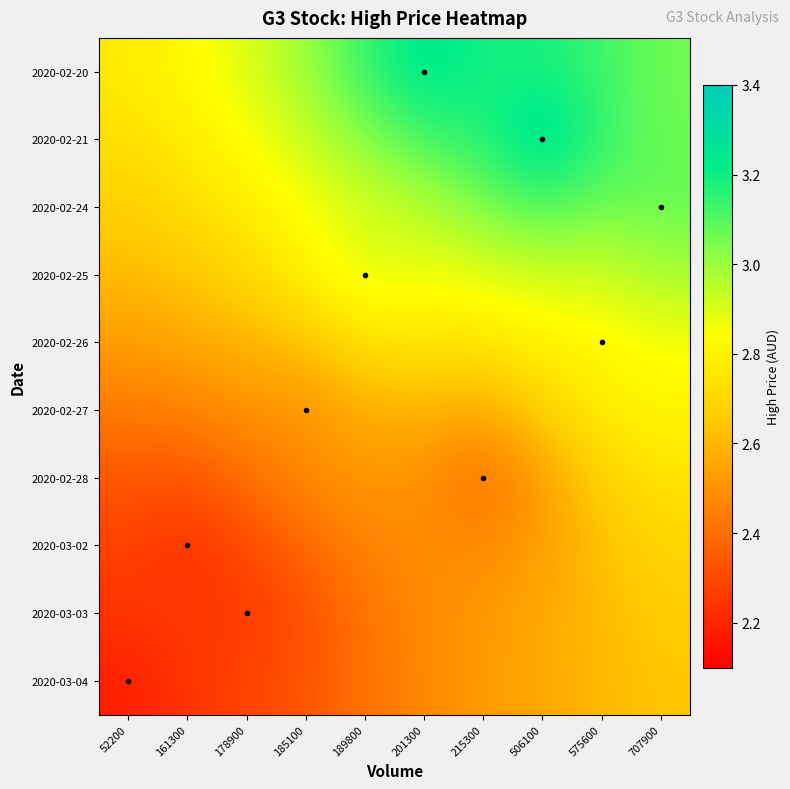

List the series in order of their peak value, lowest first.

2020-03-04, 2020-03-03, 2020-03-02, 2020-02-28, 2020-02-27, 2020-02-26, 2020-02-25, 2020-02-24, 2020-02-20, 2020-02-21